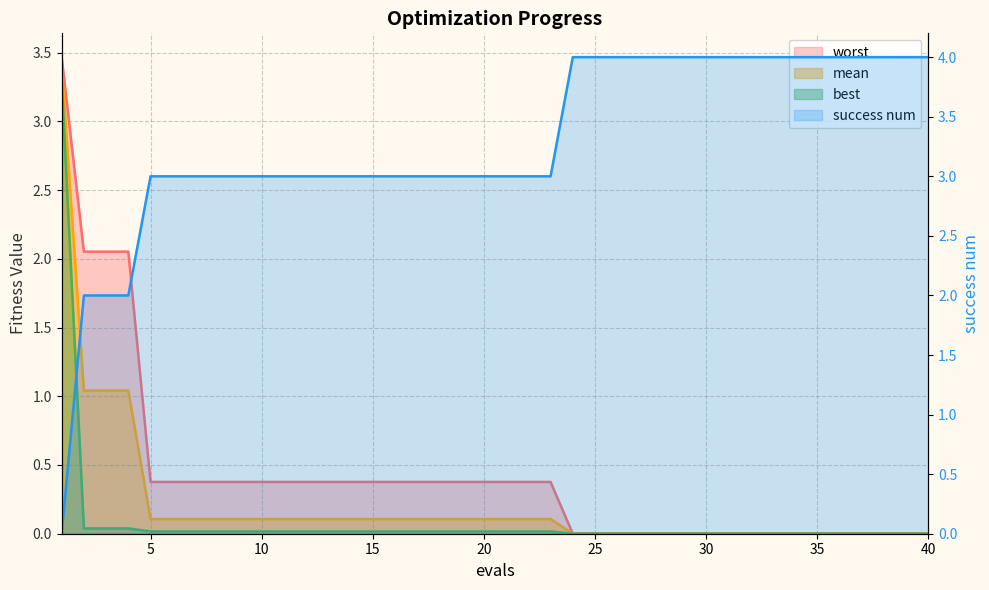

At which label is mean closest to 1?

2